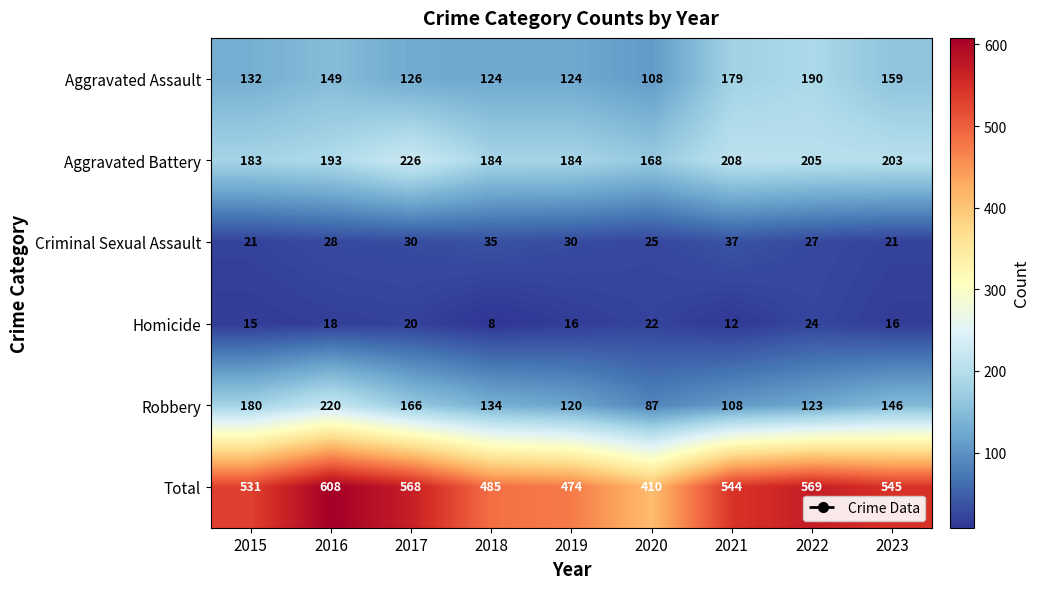

How many series are shown in this chart?

6